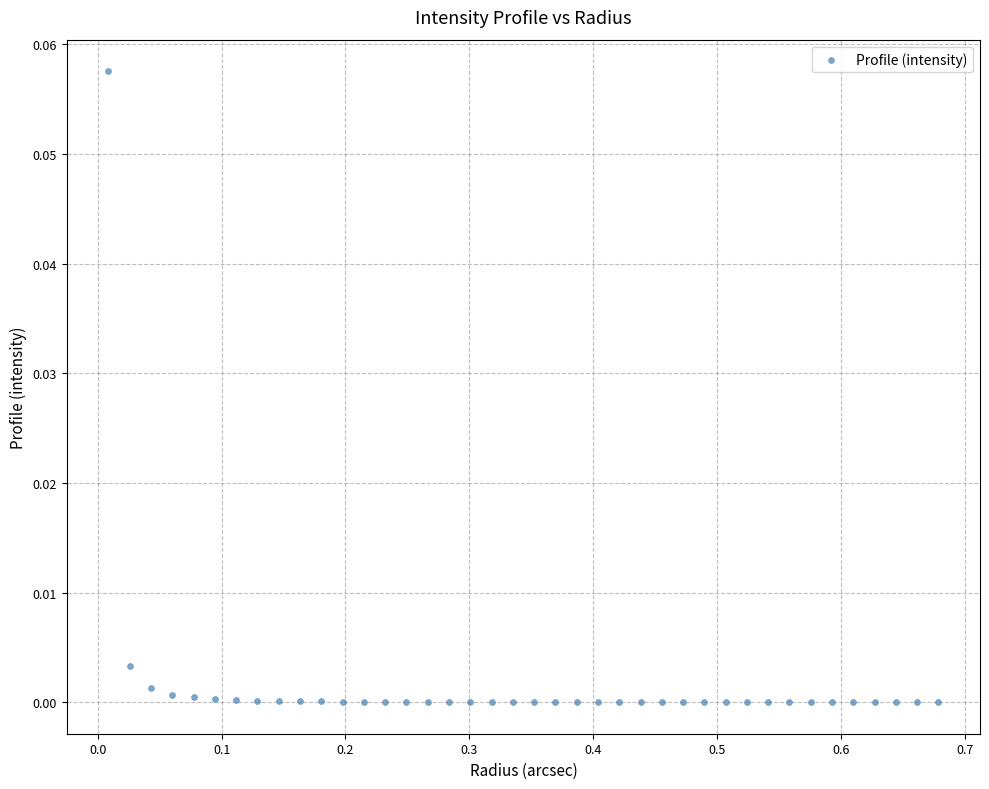

What is the range of X values (max minus min)?

0.7